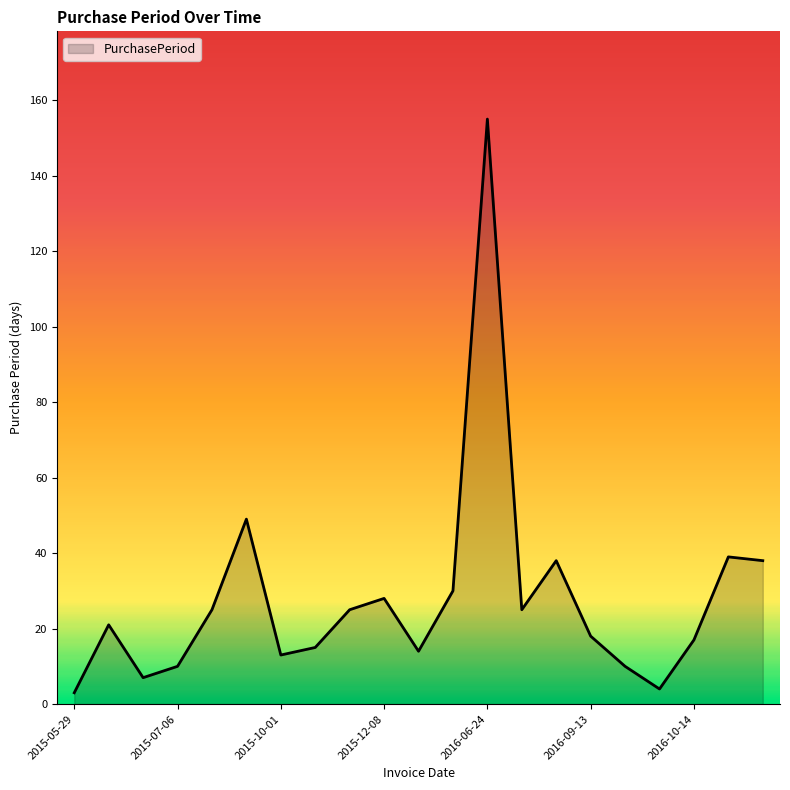

What is the difference between the maximum and minimum values?

152